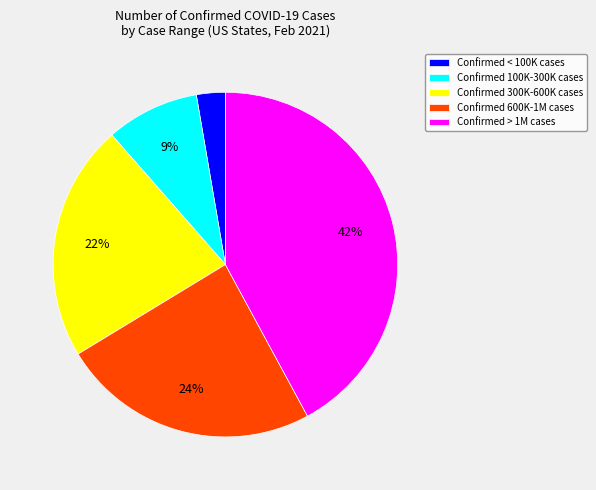

How many segments does this pie chart have?

5